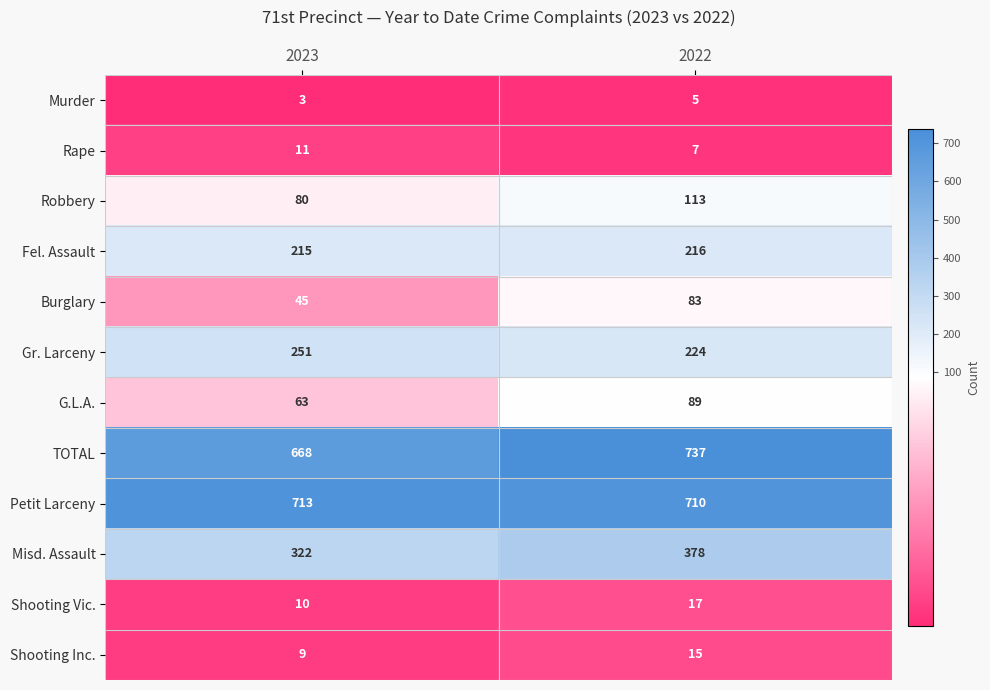

Is it true that G.L.A. equals 127 at 2022?

False